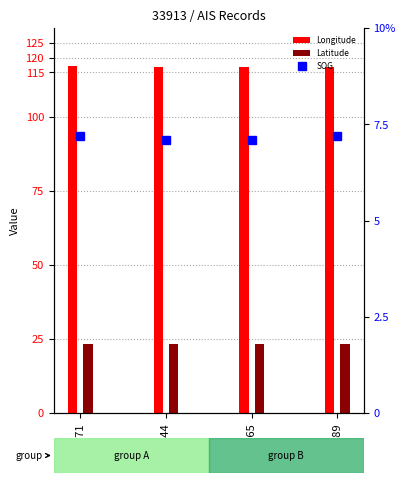

Read the SOG value at 3265.

7.1